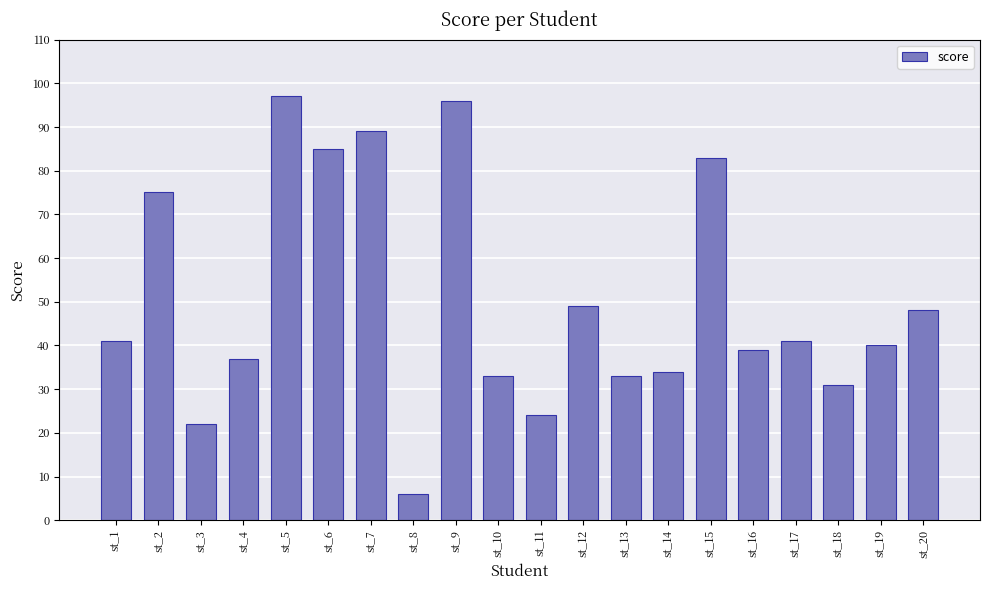

Approximately how many times larger is the value at st_16 compared to st_9?

0.4